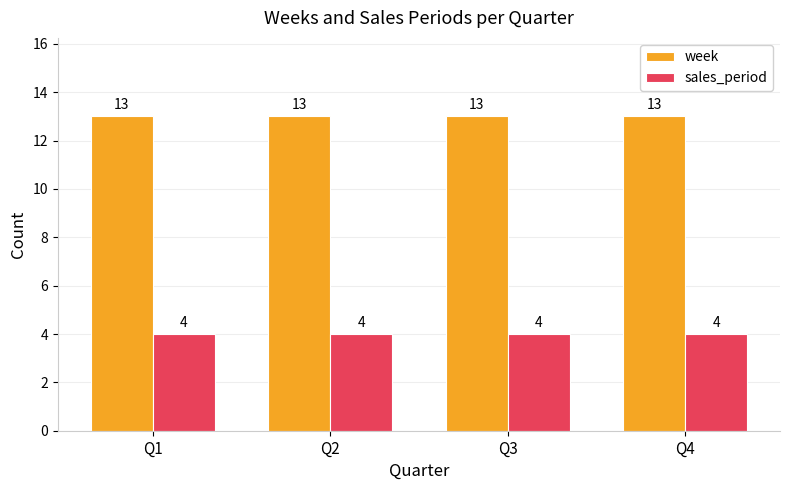

What is the spread (max minus min) of values at Q4?

9